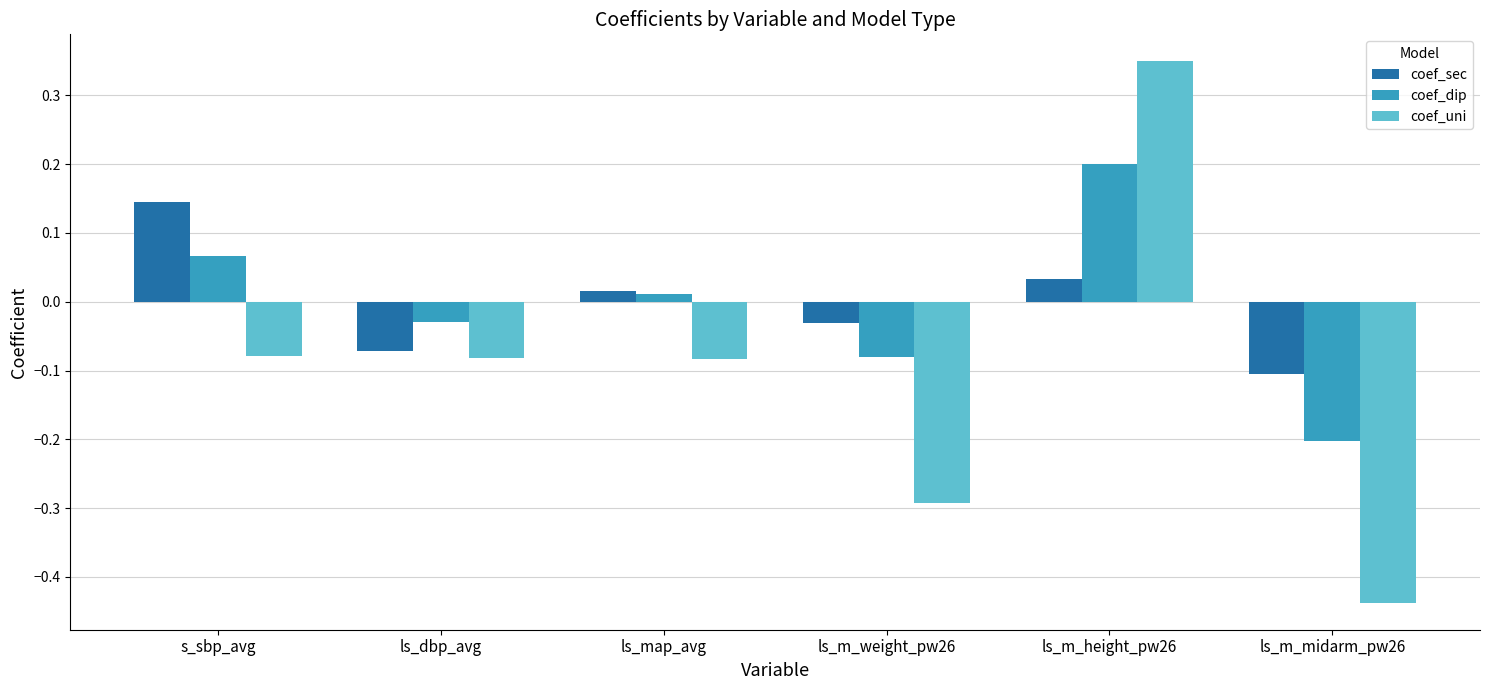

What is the difference between the maximum and second lowest values in the coef_sec series?

0.2